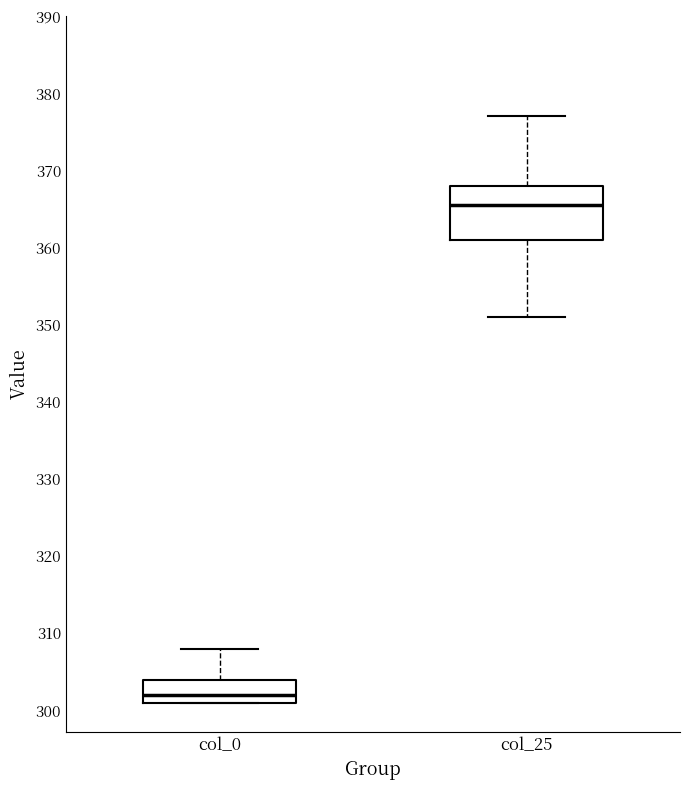

Reading left to right, read every box against the y-axis: the position of its median line, the range the box covers, and the ends of its whiskers. The values are not printed on the chart, so give them approximately, as read against the axis.

col_0: median 302, box 301 to 304, whiskers 301 to 308
col_25: median 366, box 361 to 368, whiskers 351 to 377